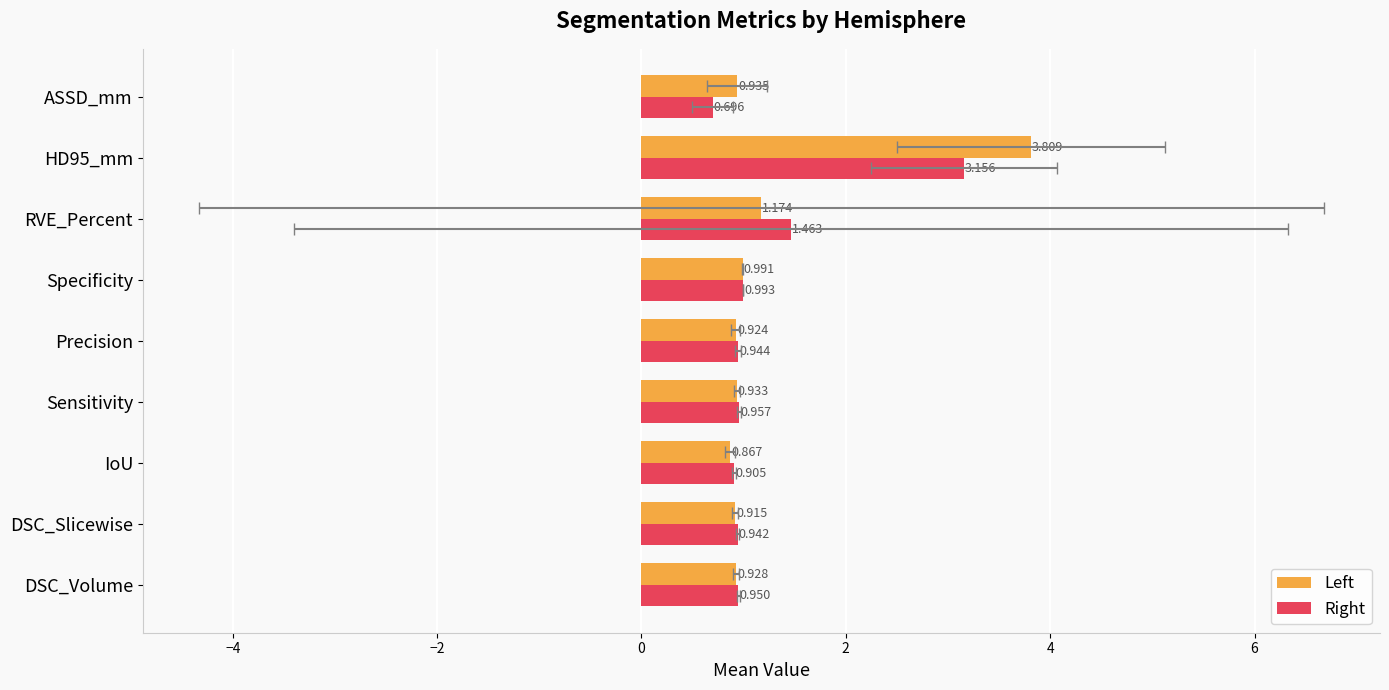

What is the minimum value shown in the chart?

0.7